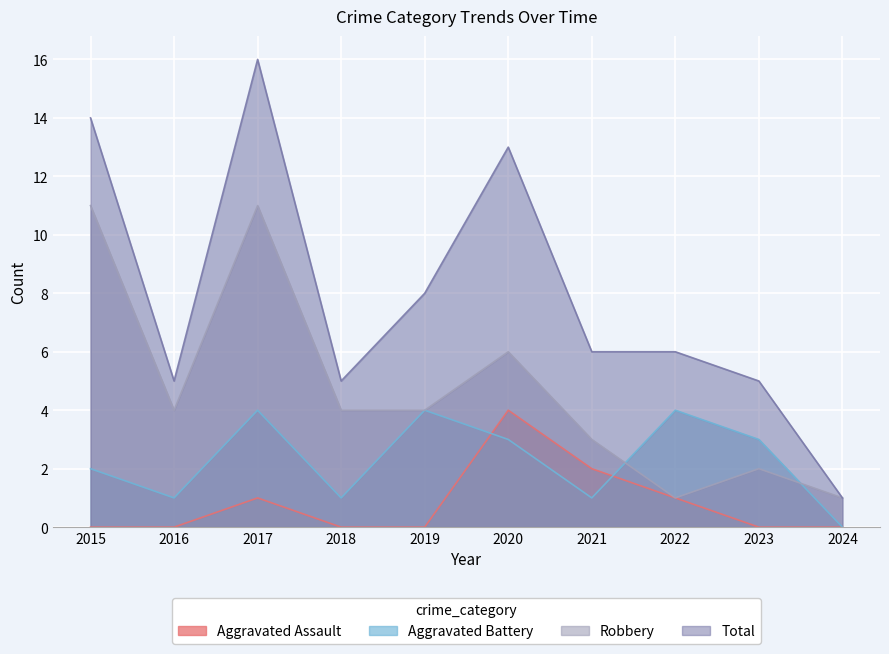

Read the Robbery value at 2020.

6